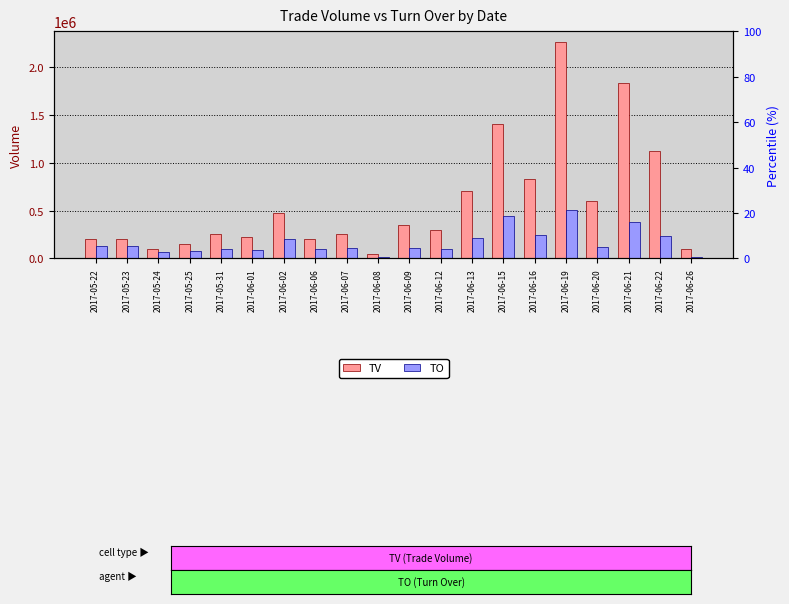

What is the label of the 1st bar from the right?

2017-06-26